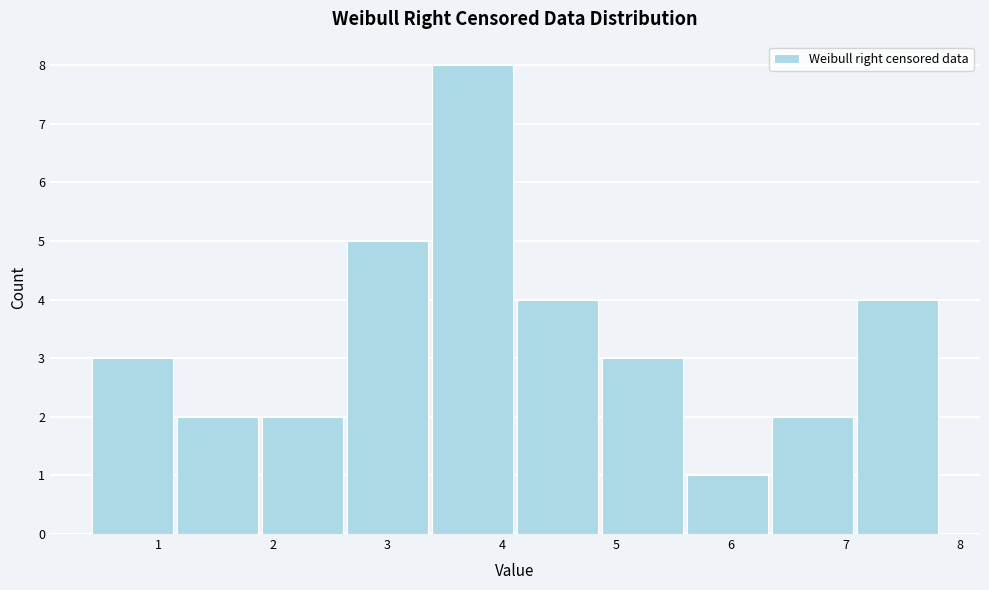

Over which range of the x-axis is the bar tallest?

3.4 to 4.1